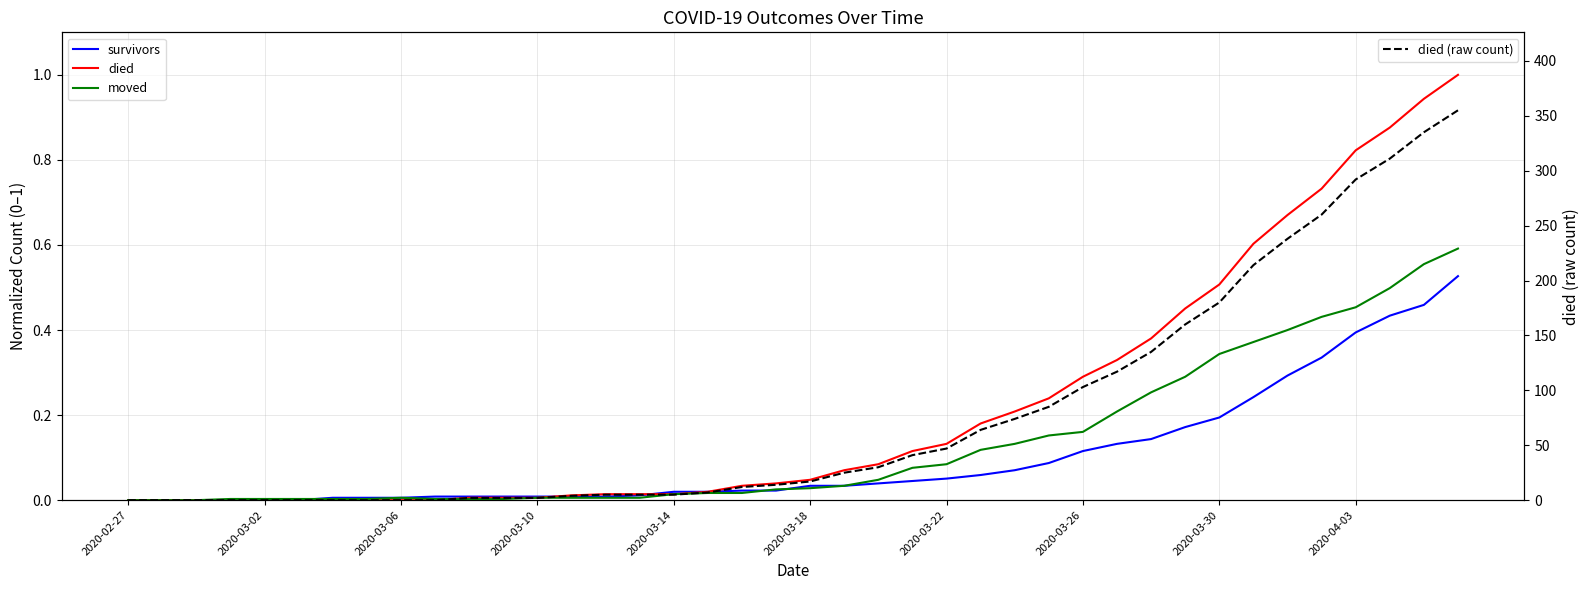

Is it true that died (raw count) equals -145.6 at 2020-03-06?

False